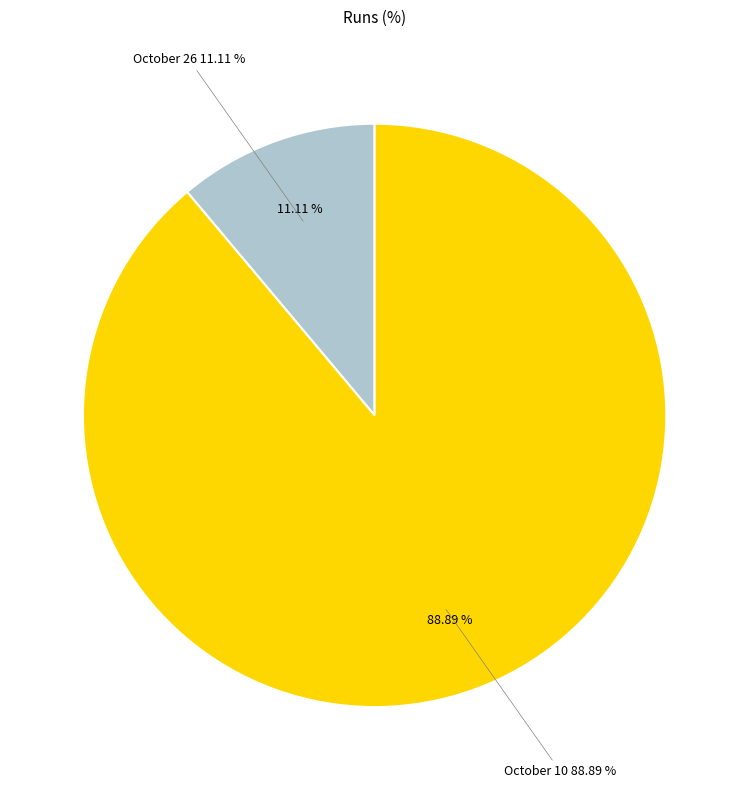

Is it true that October 26 is 11% of the pie?

True